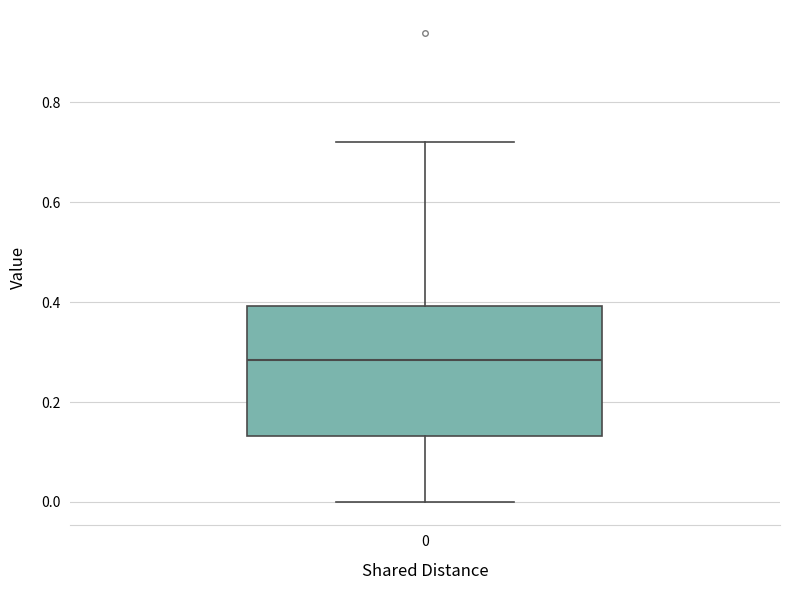

Where does the lower whisker of the box at x = 0 end on the y-axis? The values are not printed on the chart, so give them approximately, as read against the axis.

0.00